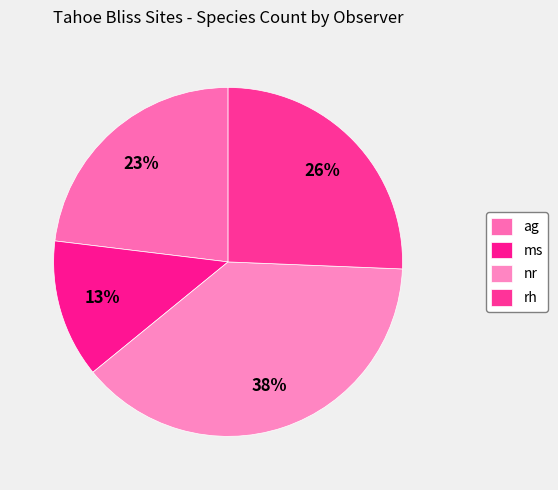

Rank the categories by value from highest to lowest.

nr, rh, ag, ms